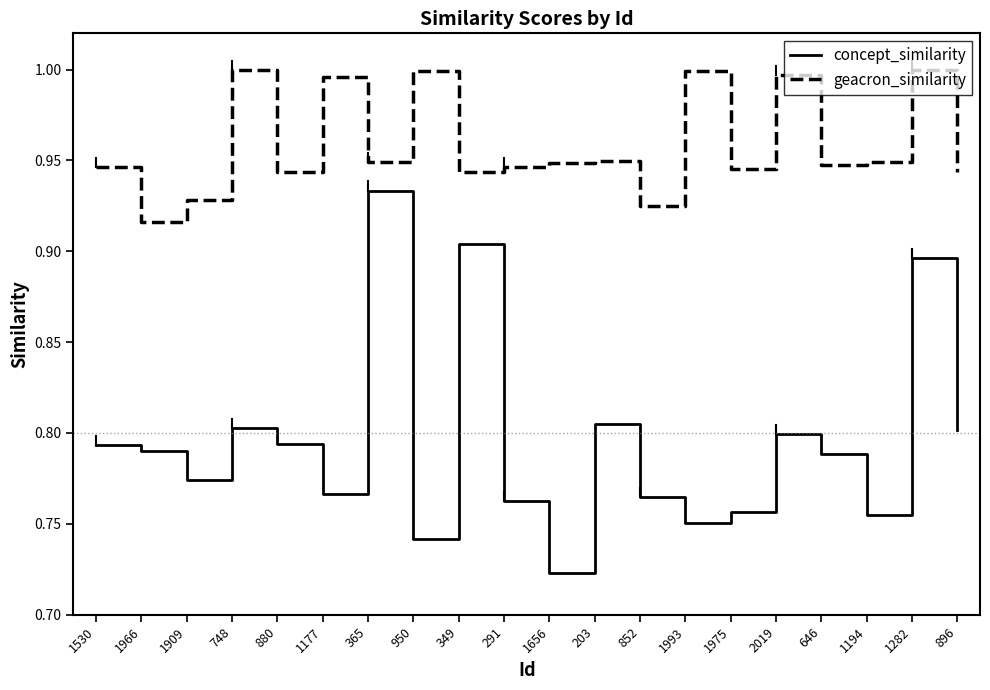

What is the total value across all series at 291?

1.7